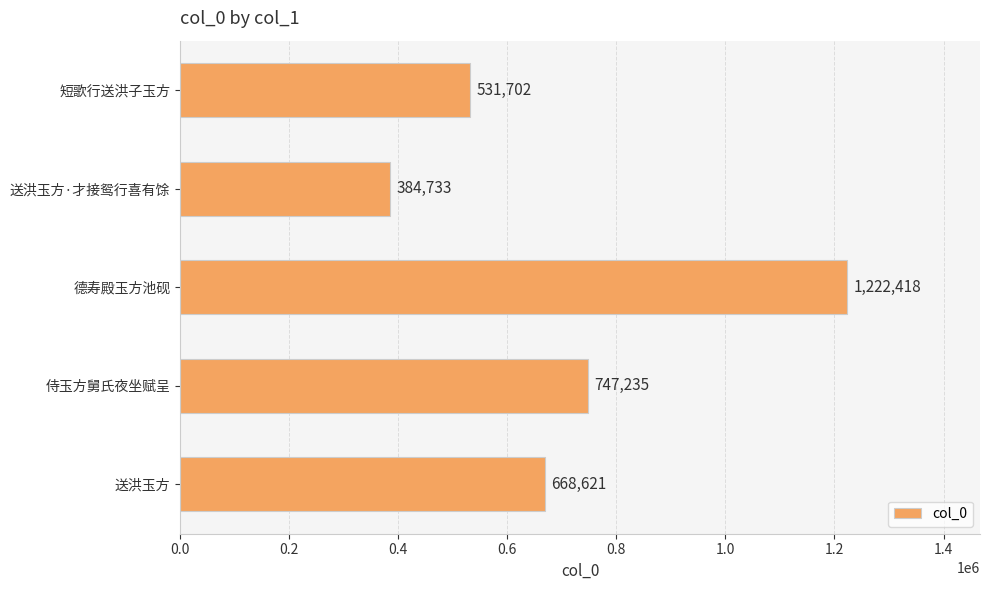

Between 短歌行送洪子玉方 and 德寿殿玉方池砚, which is larger?

德寿殿玉方池砚